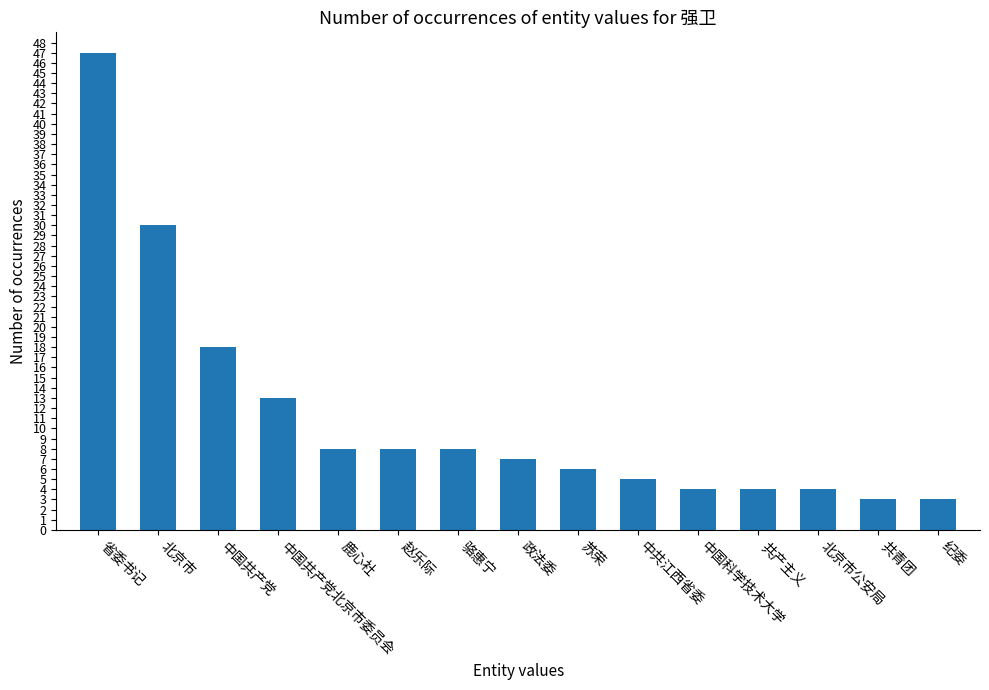

At which label does the data first exceed 7?

省委书记